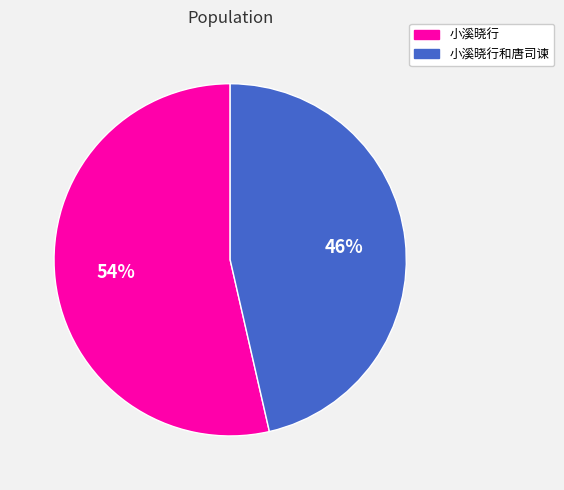

To the nearest percent, what is the average slice percentage?

50%